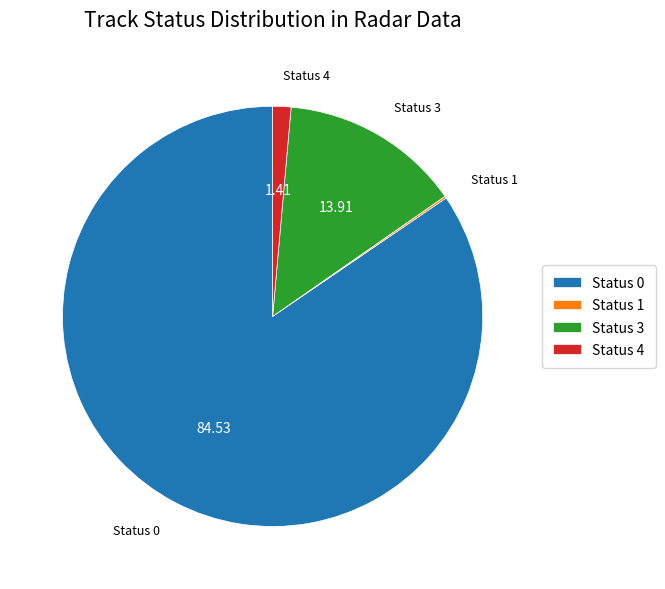

Combined, do Status 4 and Status 3 account for over 50%?

No